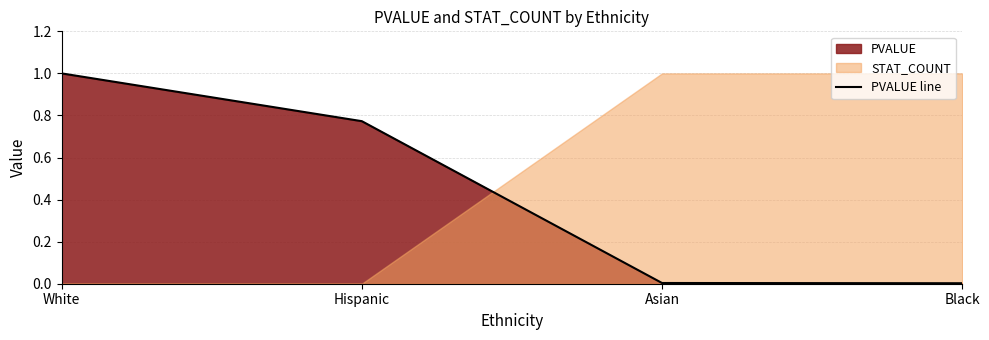

How many data points does each series have?

4